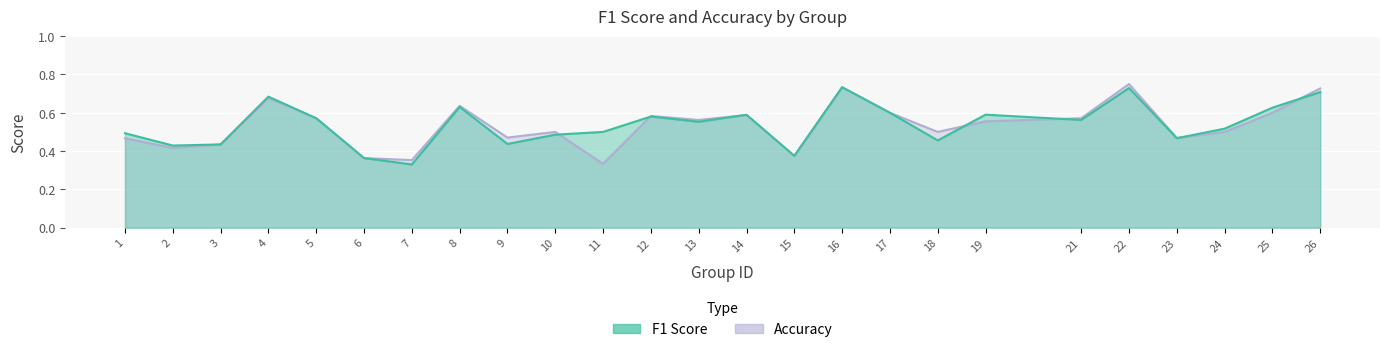

Is it true that f1 equals 0.7 at 22?

True